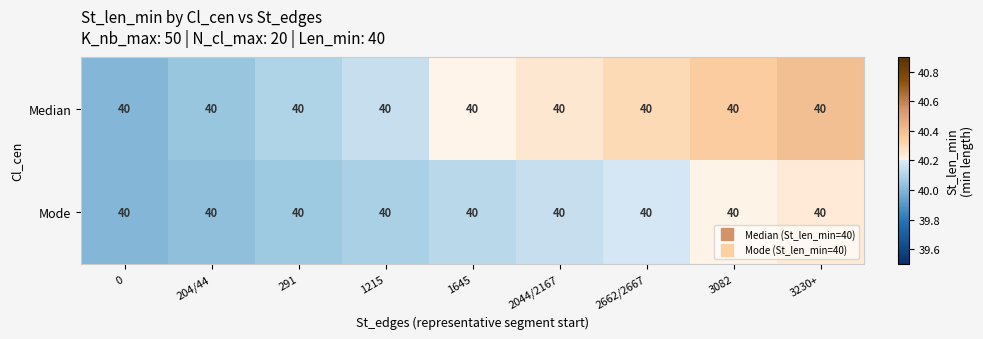

The value of Median at 3230+ is 26.5. True or false?

False